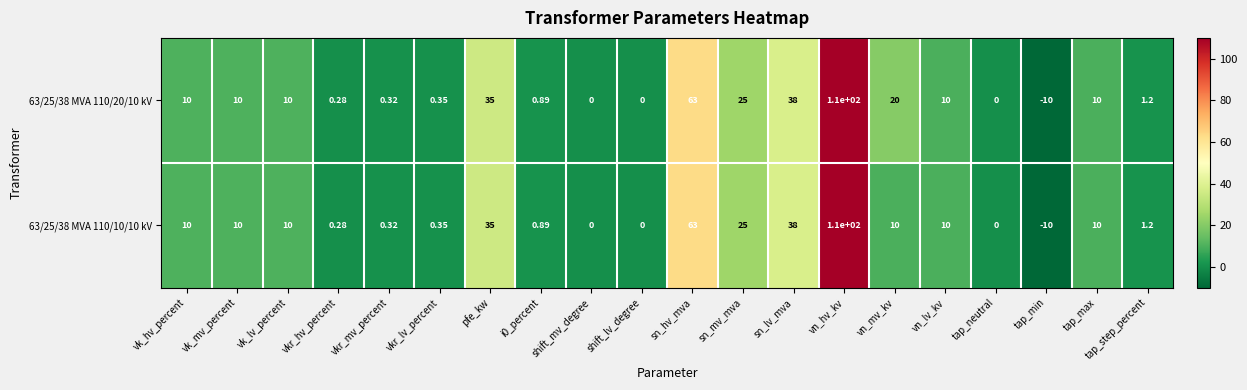

Is the value of 63/25/38 MVA 110/20/10 kV at vkr_lv_percent greater than the value of 63/25/38 MVA 110/10/10 kV at sn_mv_mva?

No